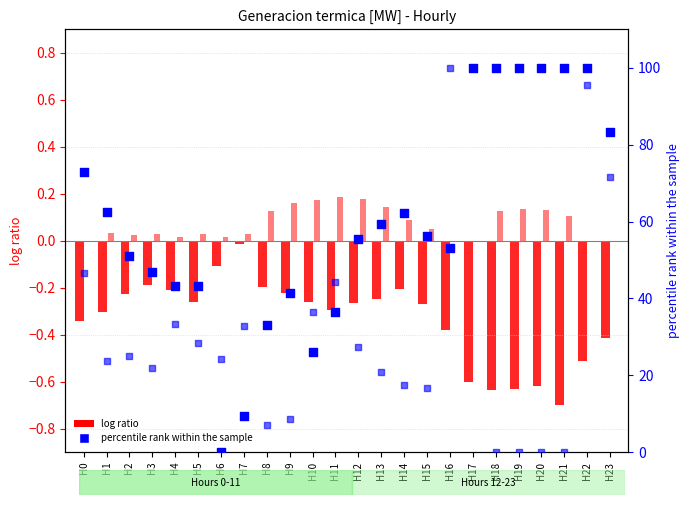

Is the value of log ratio (NVA_R) at H10 greater than the value of log ratio (AGC_I) at H4?

No